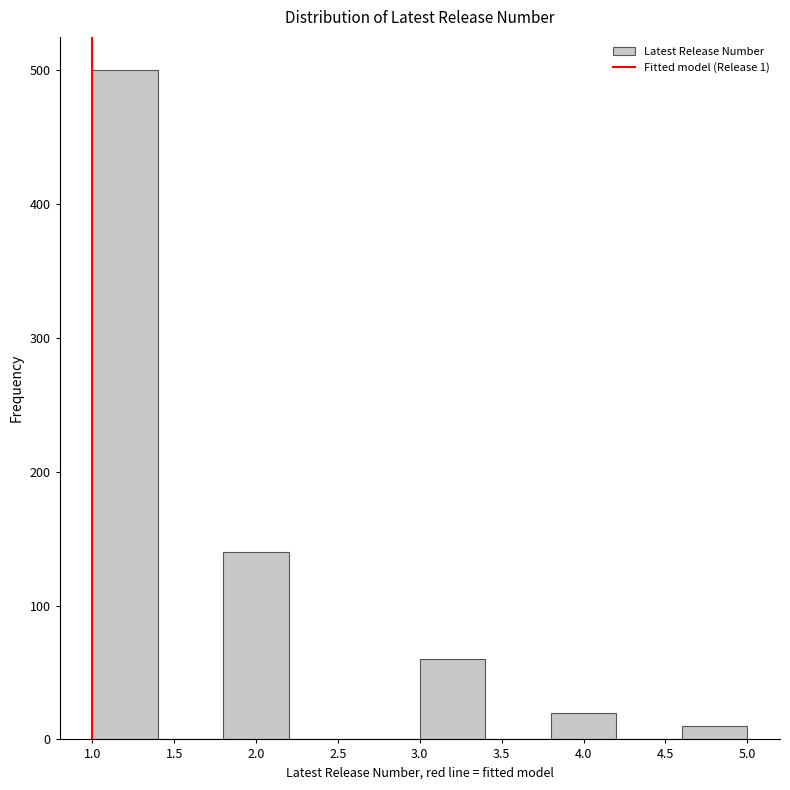

Which range on the x-axis has the tallest bar?

1.0 to 1.4